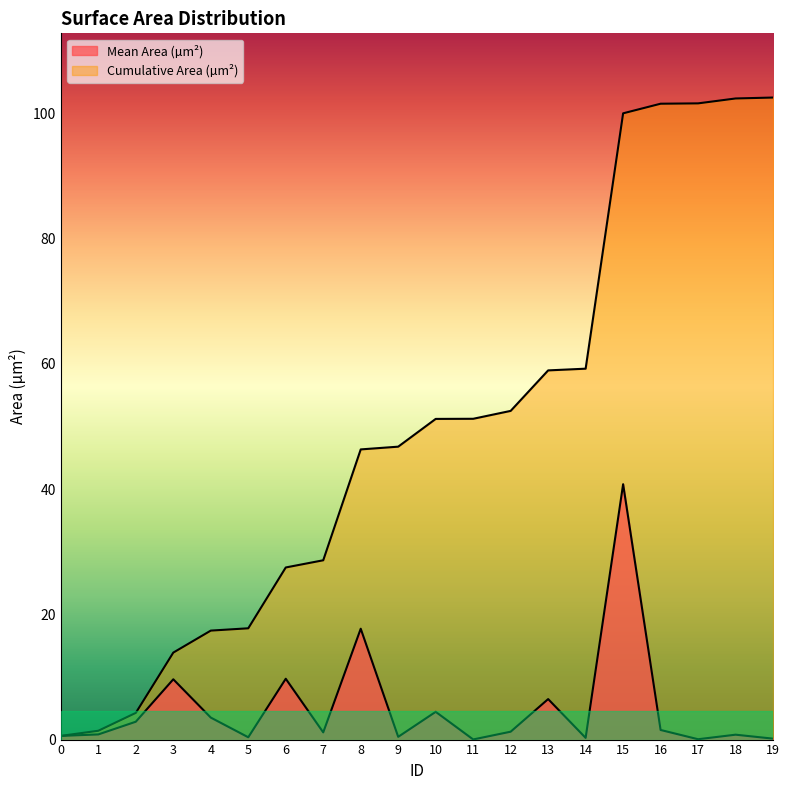

How many lines are shown in the chart?

2